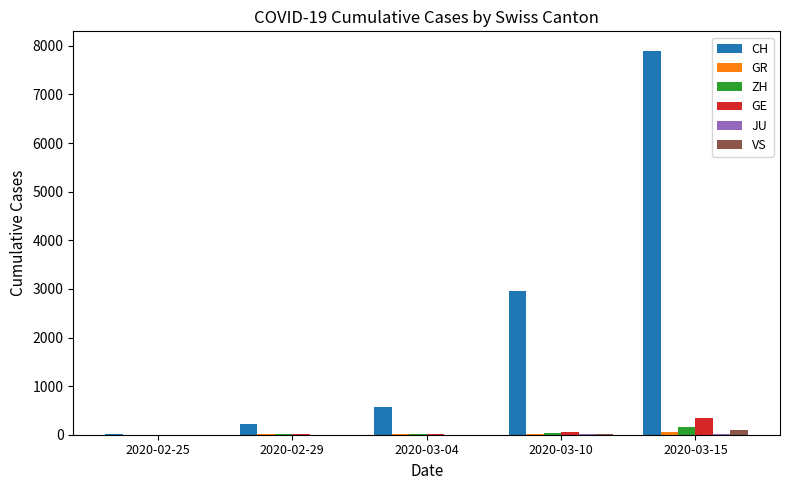

The value of CH at 2020-03-04 is 569. True or false?

True